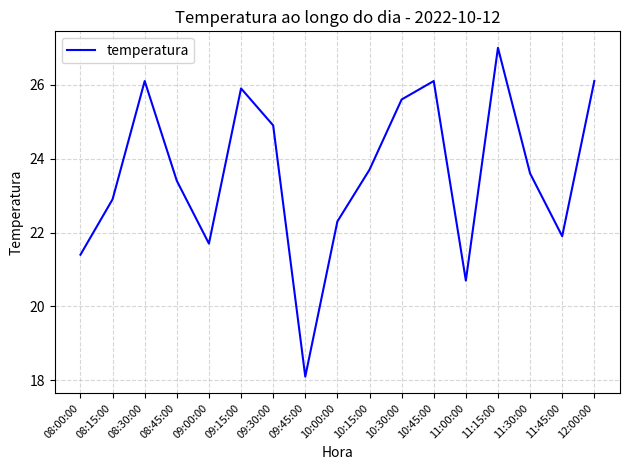

Reading left to right, list all the values displayed in this chart.

08:00:00=21.4	08:15:00=22.9	08:30:00=26.1	08:45:00=23.4	09:00:00=21.7	09:15:00=25.9	09:30:00=24.9	09:45:00=18.1	10:00:00=22.3	10:15:00=23.7	10:30:00=25.6	10:45:00=26.1	11:00:00=20.7	11:15:00=27.0	11:30:00=23.6	11:45:00=21.9	12:00:00=26.1